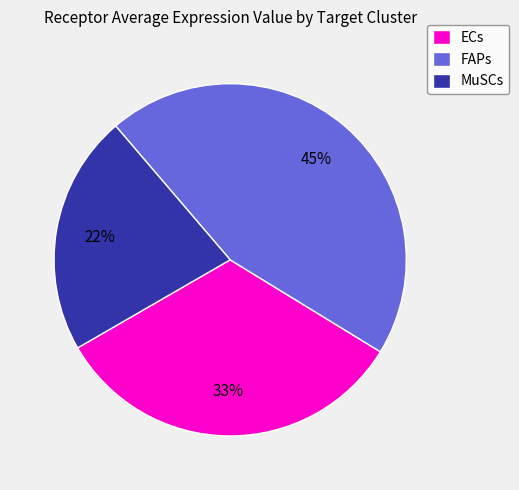

To the nearest percent, what is the difference between the MuSCs and ECs slice percentages?

11%